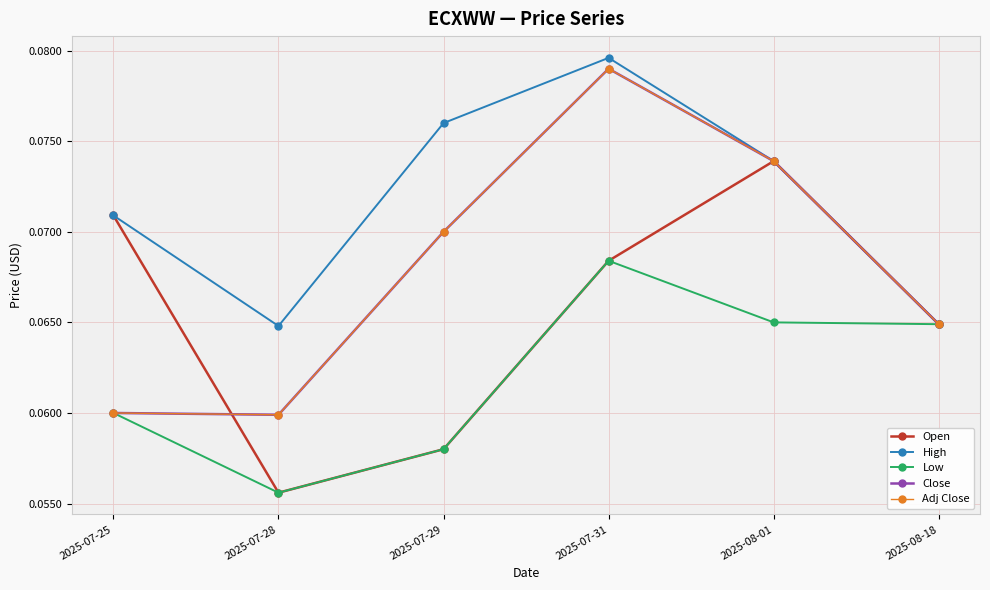

True or false: Adj Close has more than 1 points higher than both neighbors.

False